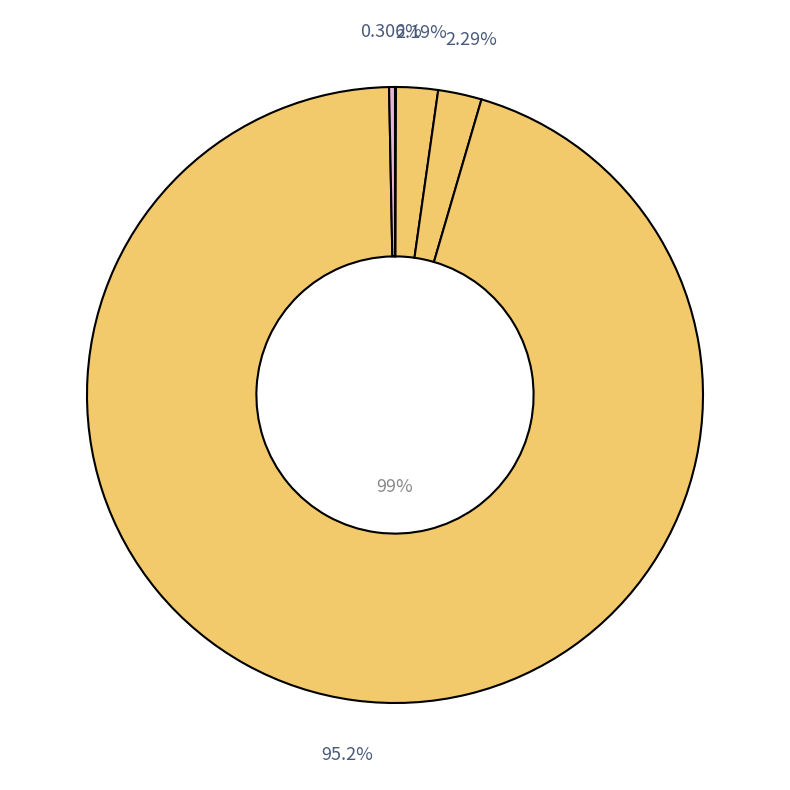

How many slices are in this pie chart?

5